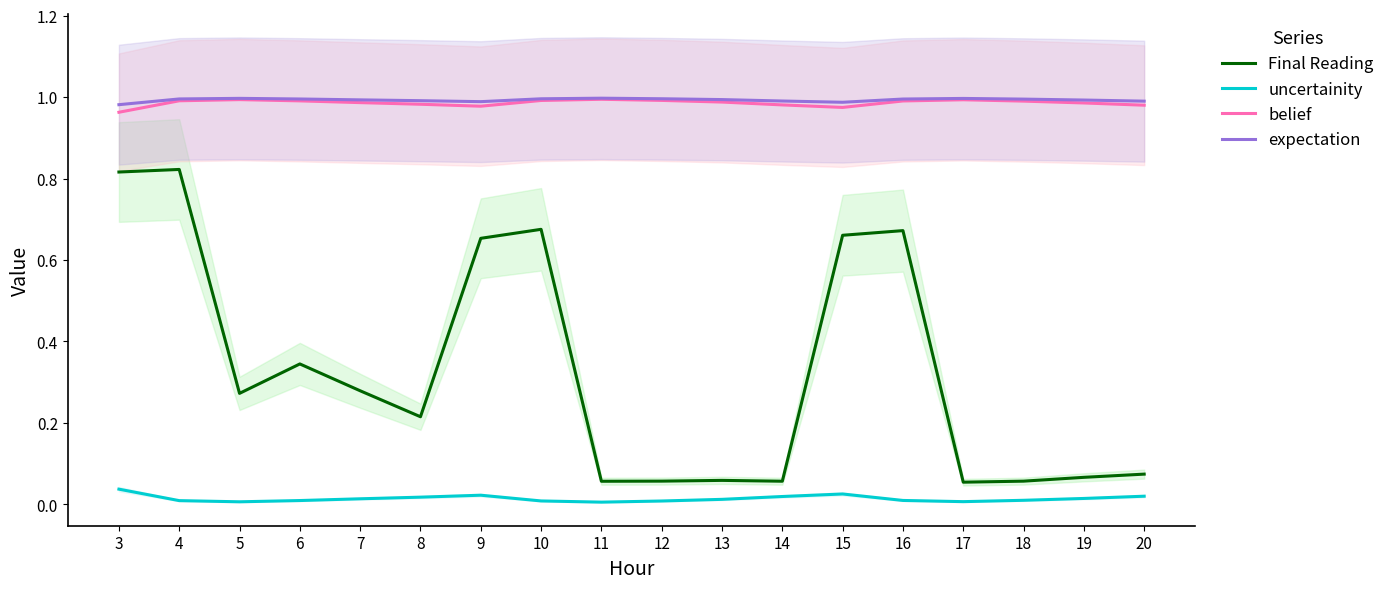

What is the difference between the highest and lowest values at 10?

1.0